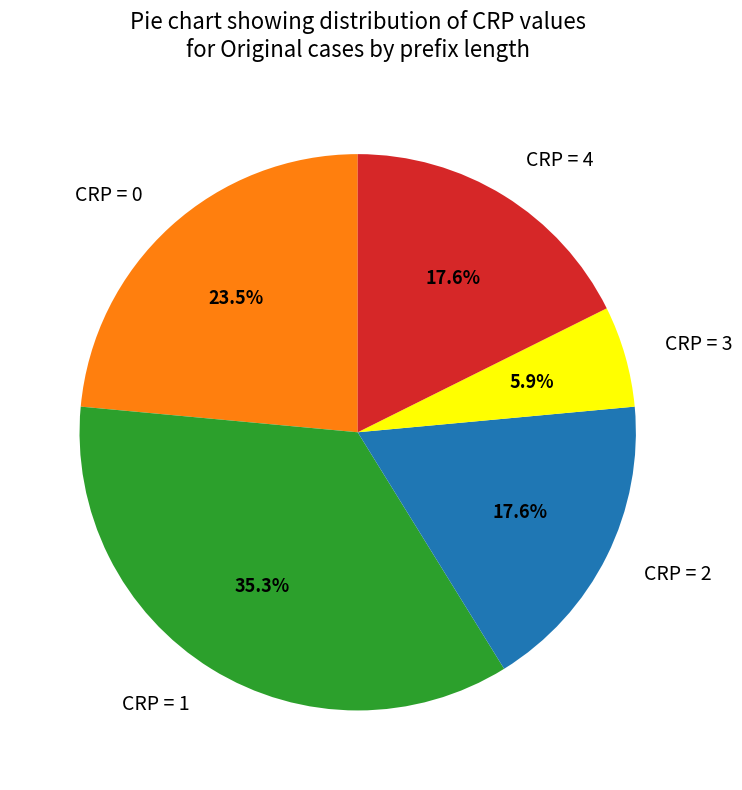

Is CRP = 2 the majority of the pie?

No